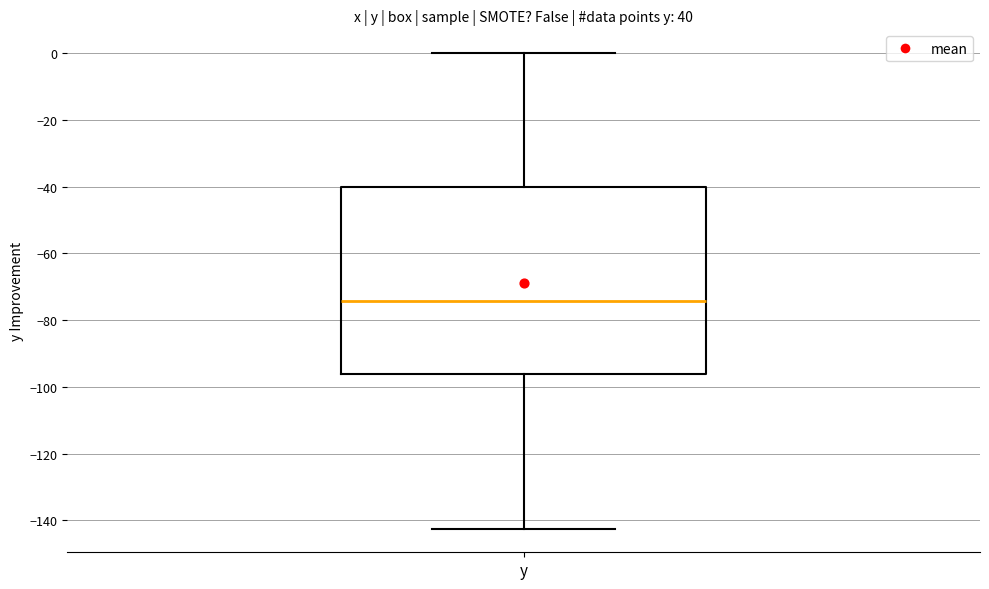

Where is the lower edge of the box for y on the y-axis? The values are not printed on the chart, so give them approximately, as read against the axis.

-96